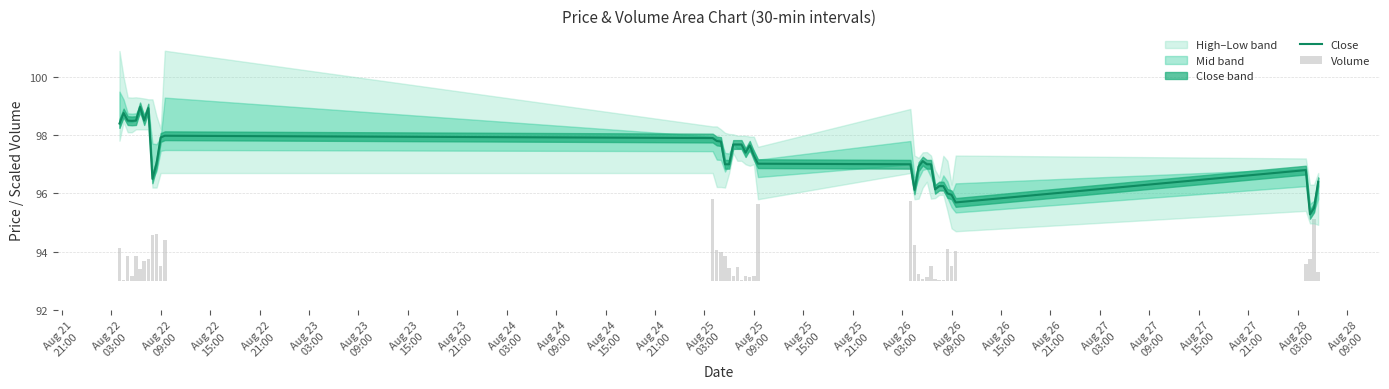

What is the maximum value for Close?

99.0